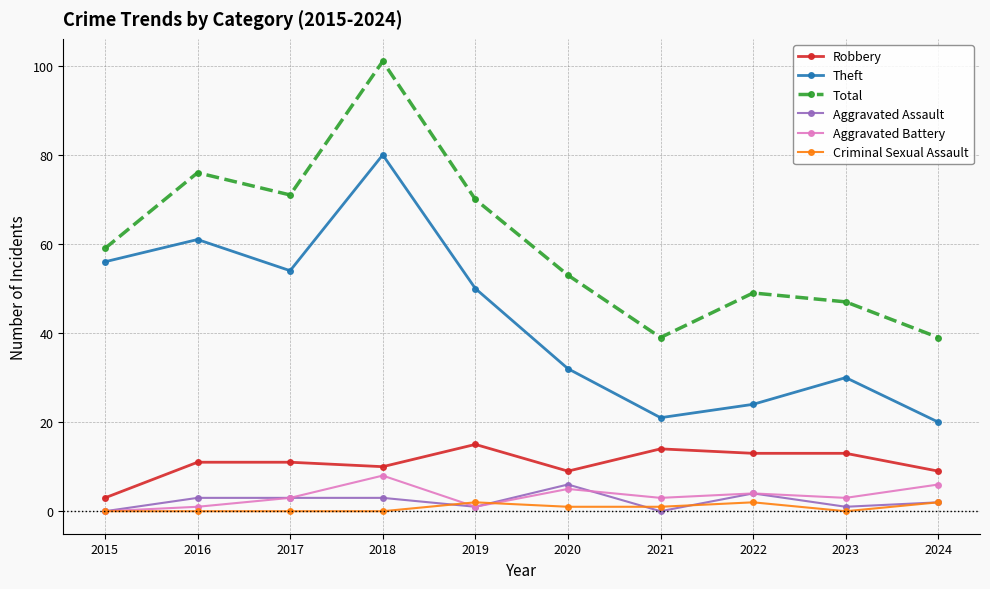

Which series has the largest range (max minus min)?

Total